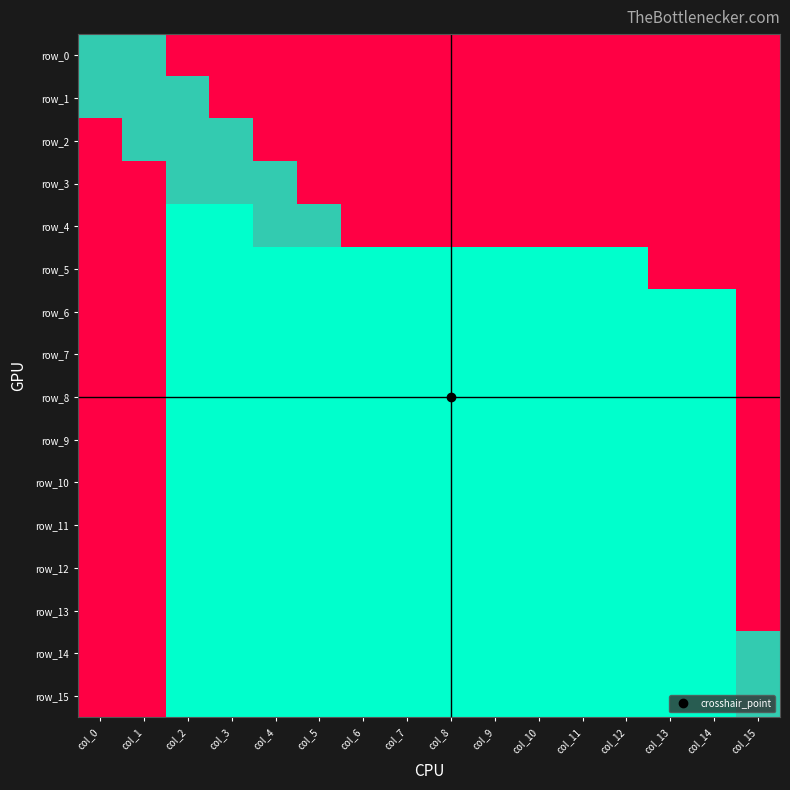

What is the total value across all series at col_0?

12